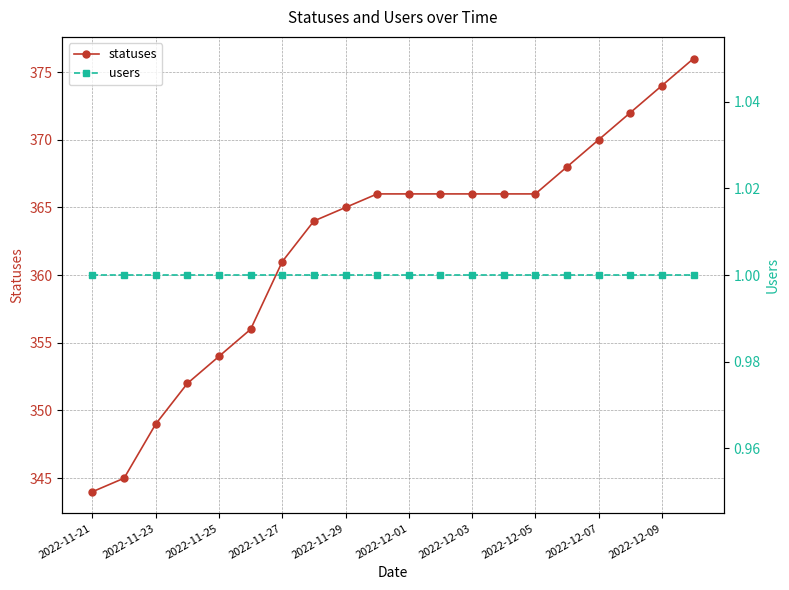

What is the average value of the statuses series?

362